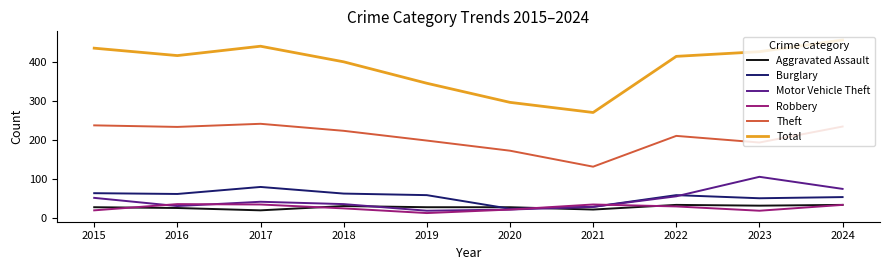

Which series ends up on top after the final intersection of Aggravated Assault and Burglary?

Burglary